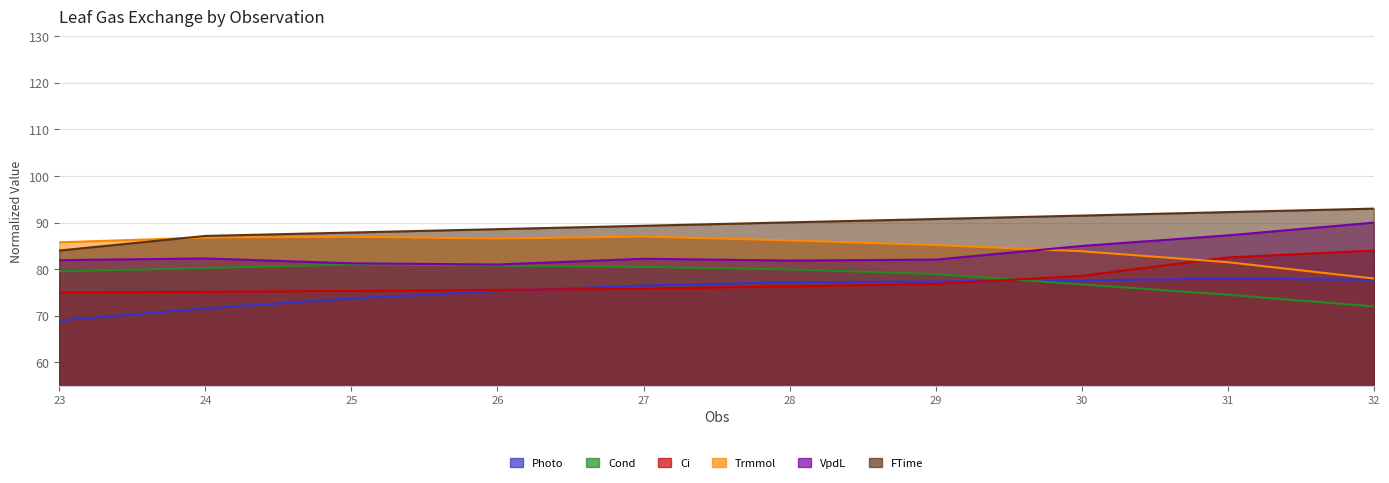

In Photo, how many points are higher than both neighbors (excluding endpoints)?

1